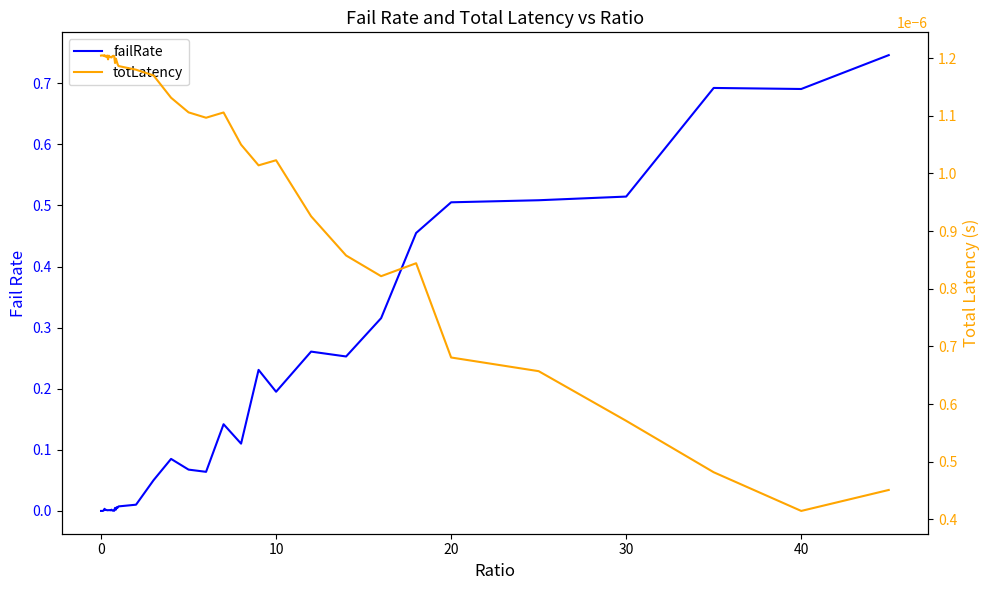

In failRate, how many points are lower than both neighbors (excluding endpoints)?

13